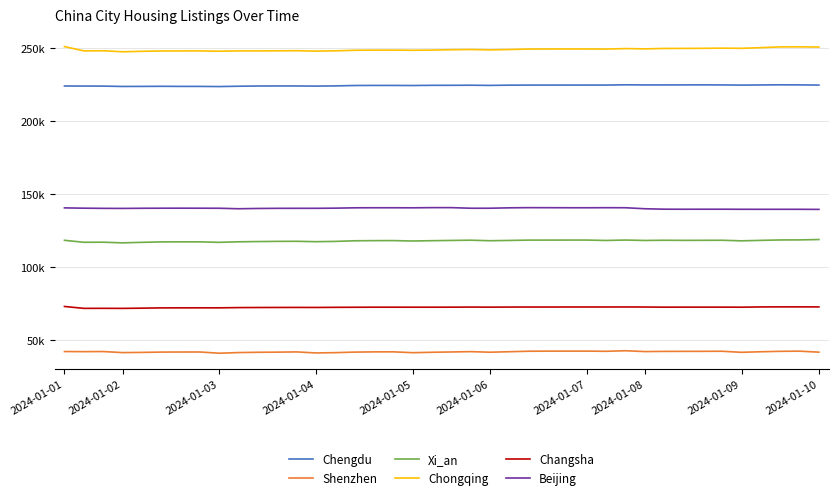

True or false: Shenzhen and Chongqing cross at least once.

False